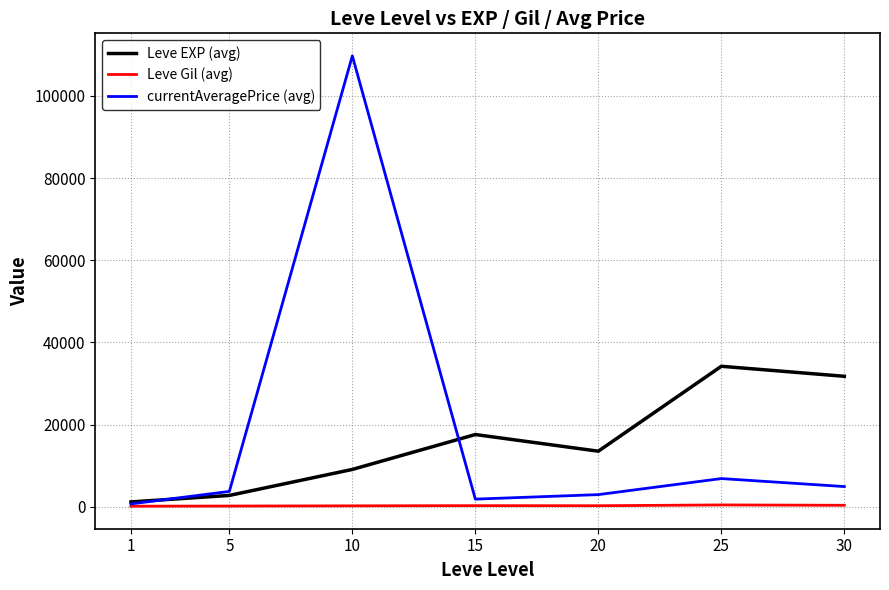

The Leve EXP (avg) series shows 7583 at 15. True or false?

False